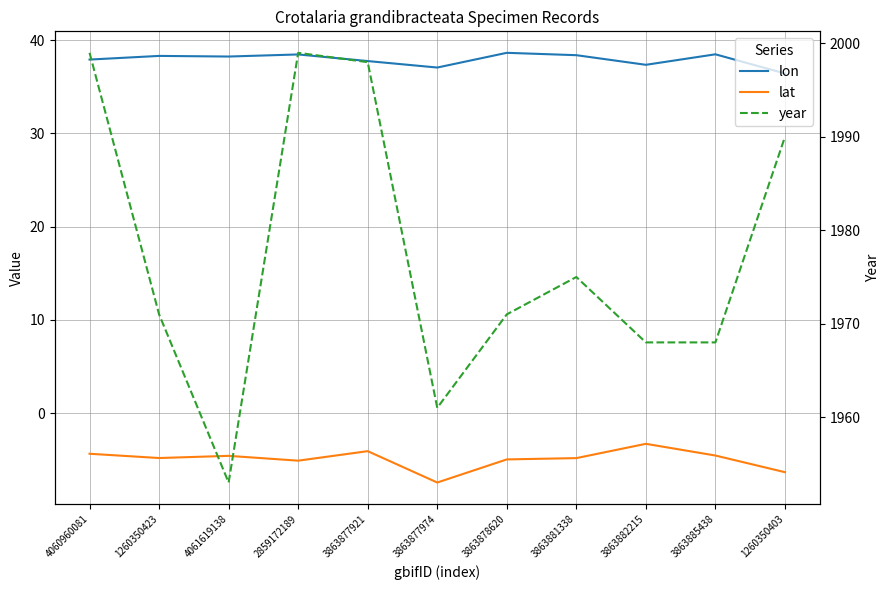

What is the total value across all series at 3863878620?

2004.7